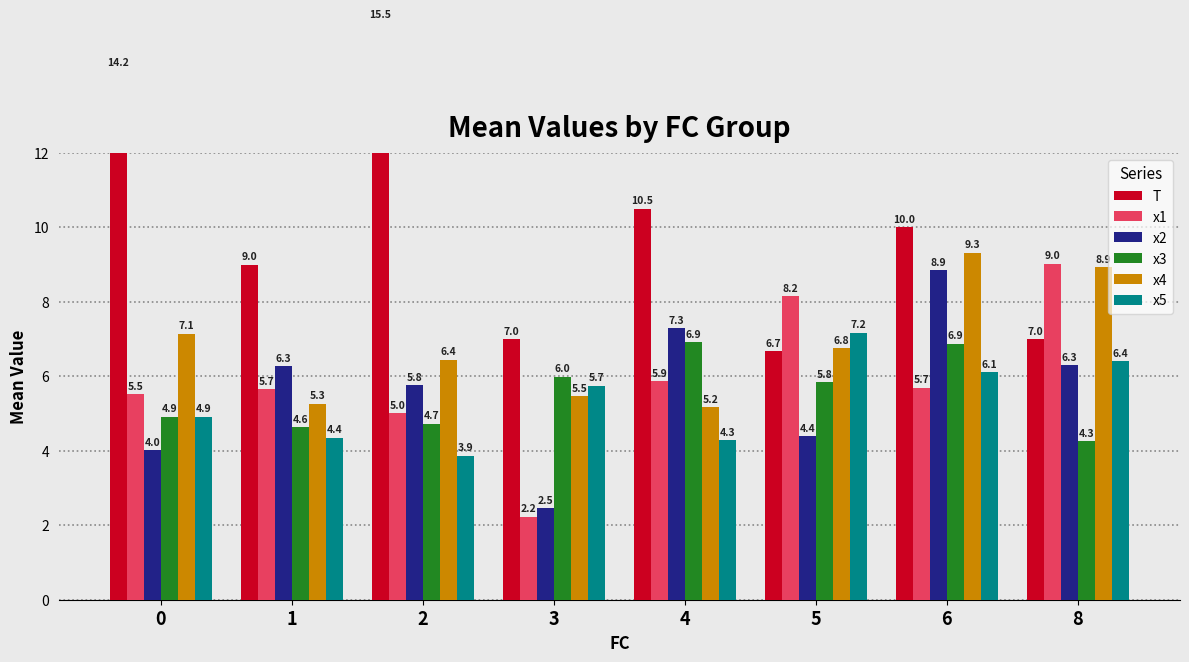

What are all the series names shown in the legend?

T, x1, x2, x3, x4, x5